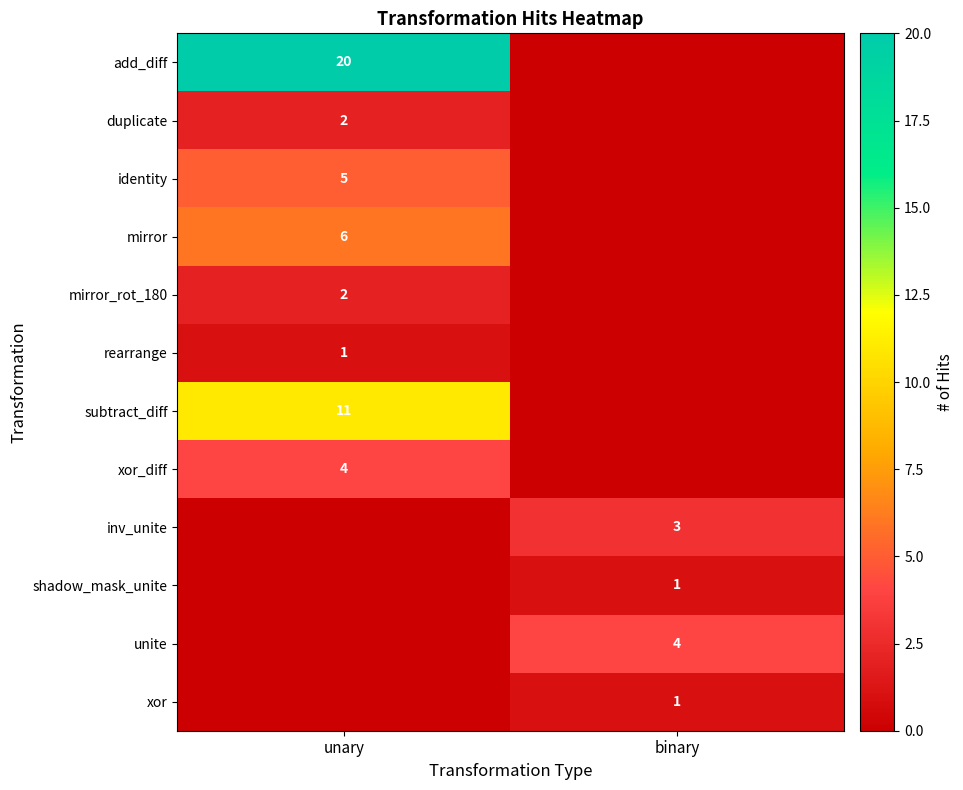

Is it true that mirror_rot_180 equals 1 at unary?

False